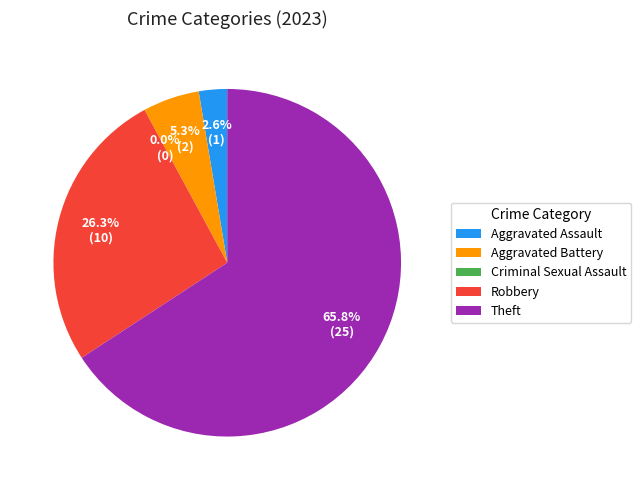

Does Theft represent more than half of the total?

Yes